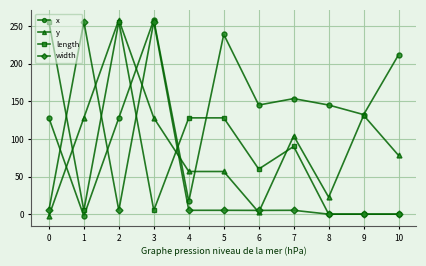

How many interior local peaks does the x series have?

3